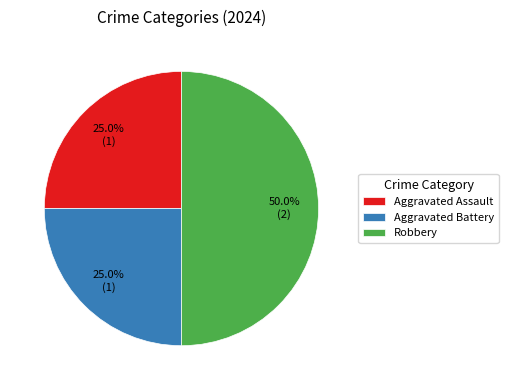

Which slice is the largest?

Robbery